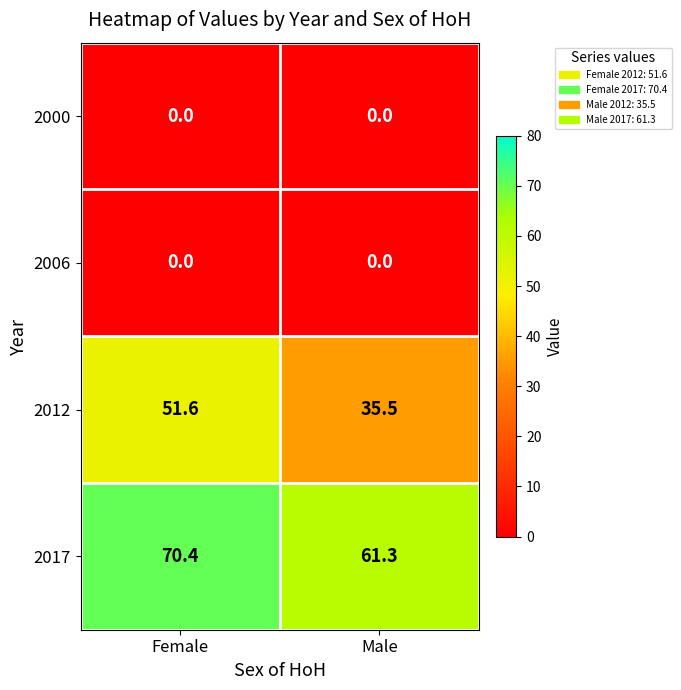

At how many categories does at least one series exceed 67?

1